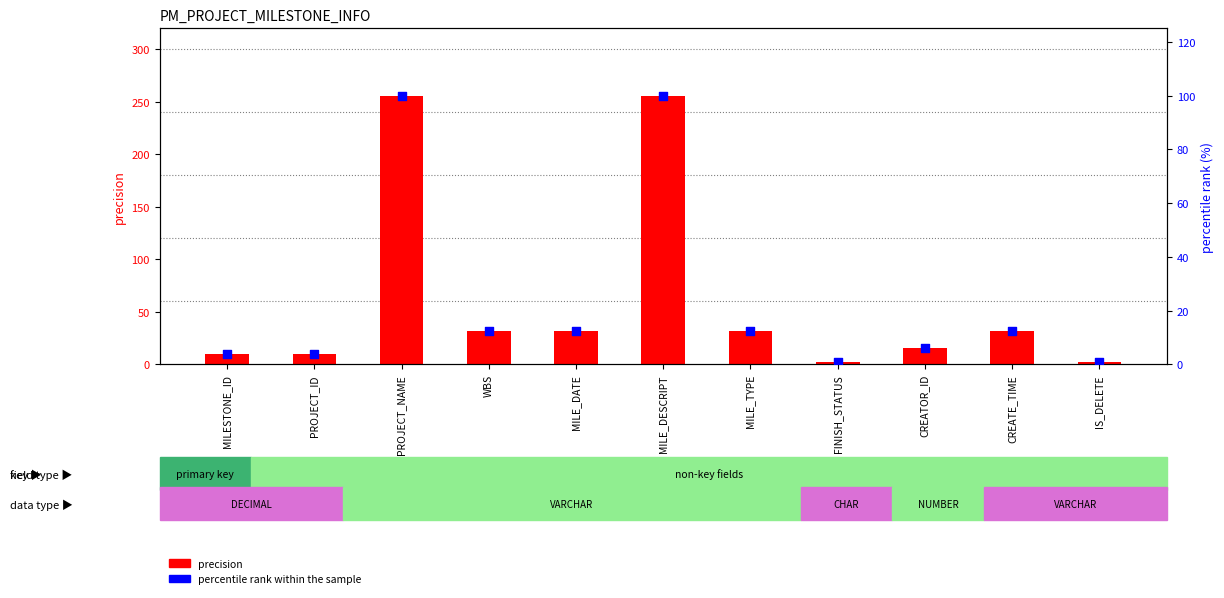

What is the total value across all series at PROJECT_NAME?

356.0